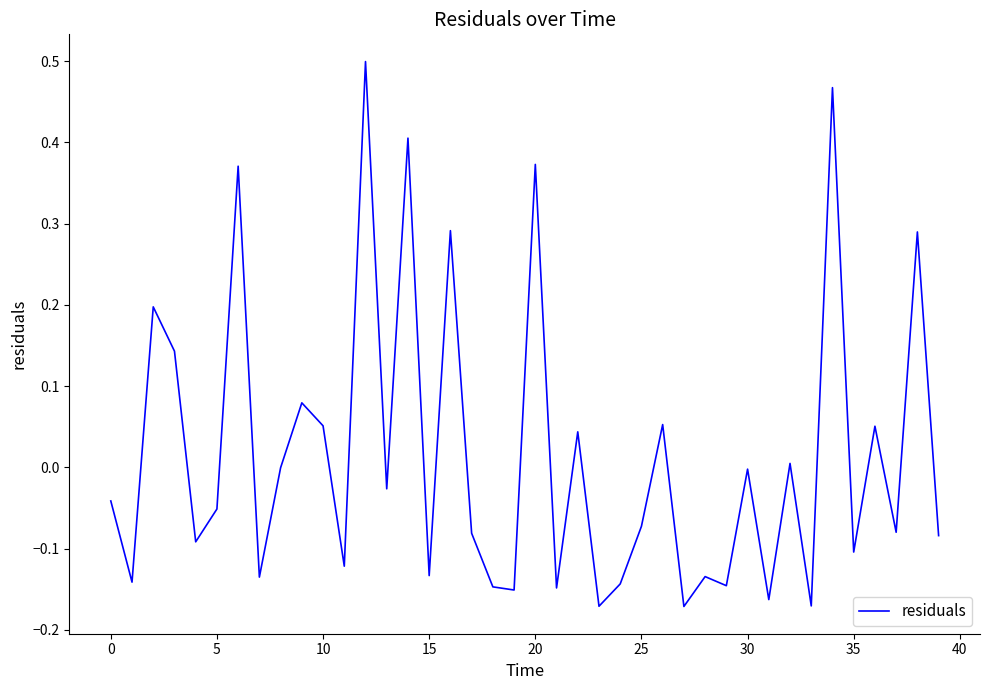

The chart shows a value of -0.1 at 0. True or false?

False